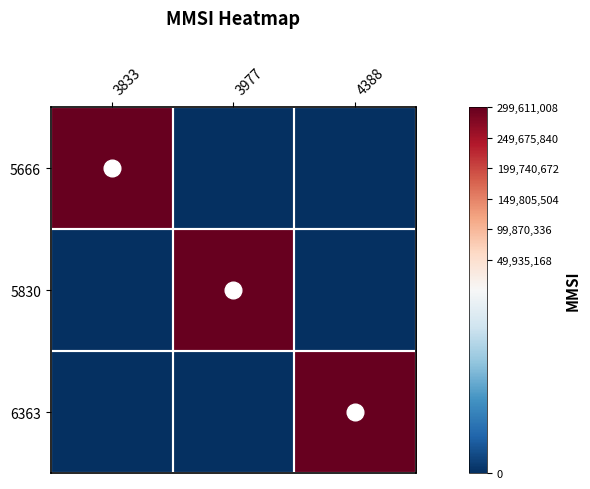

Reading left to right, extract all data points from this chart.

5666: 3833=299611008	3977=0	4388=0
5830: 3833=0	3977=299611008	4388=0
6363: 3833=0	3977=0	4388=299611008